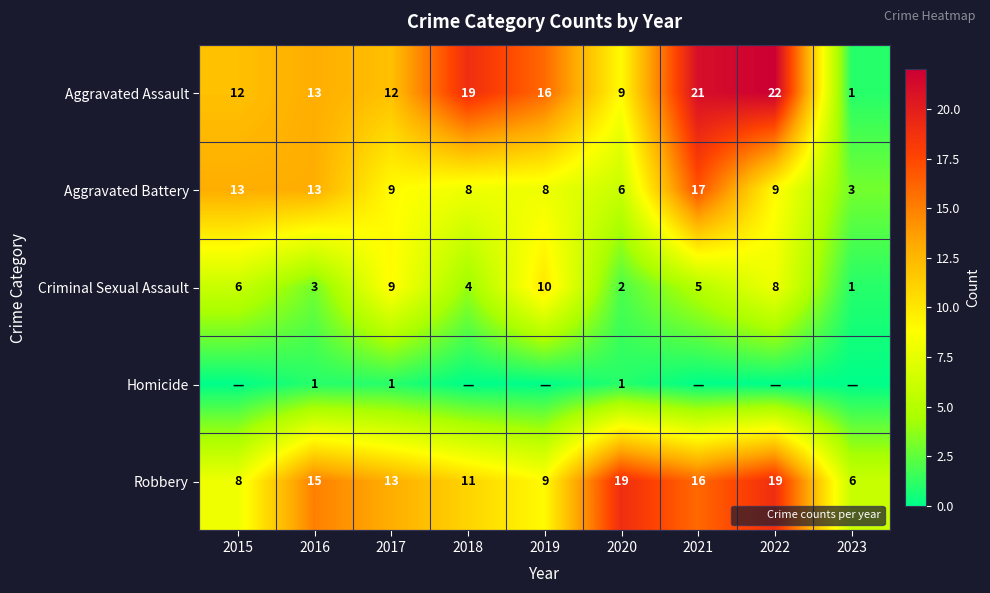

What is the difference between the highest and lowest values at 2020?

18